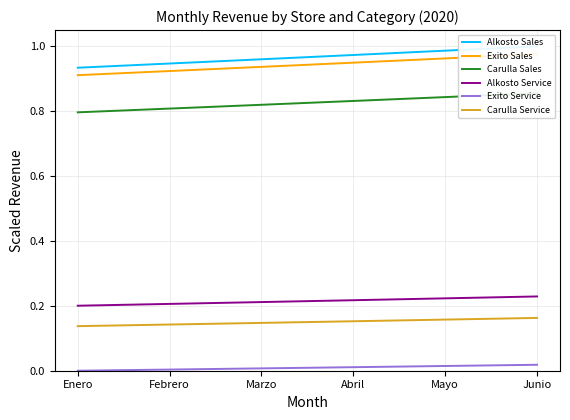

What position from the left is Marzo?

3